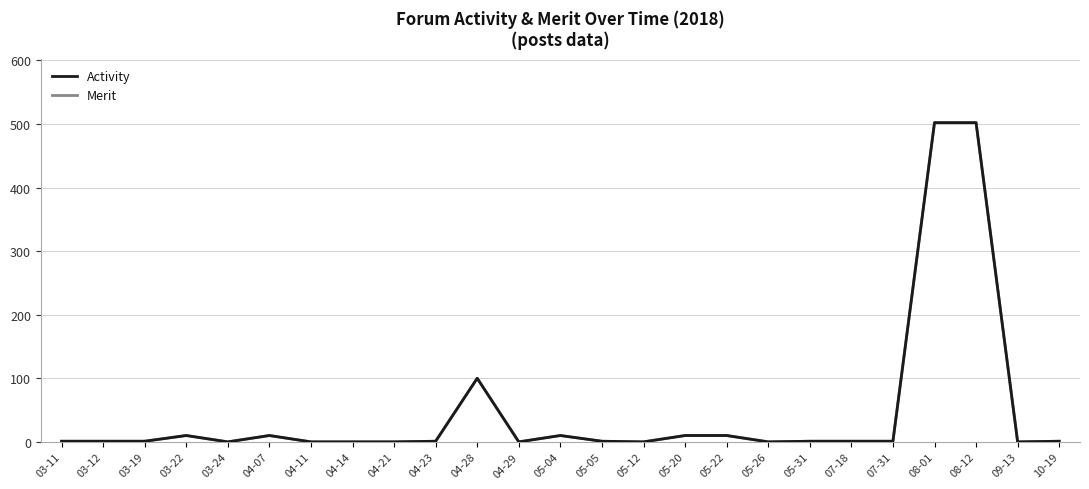

At which label does Activity reach its minimum?

03-24